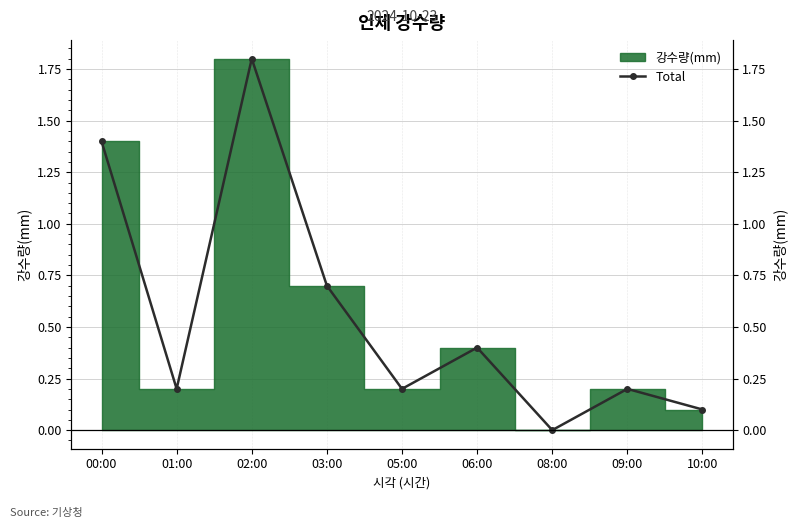

How many values are above zero?

8